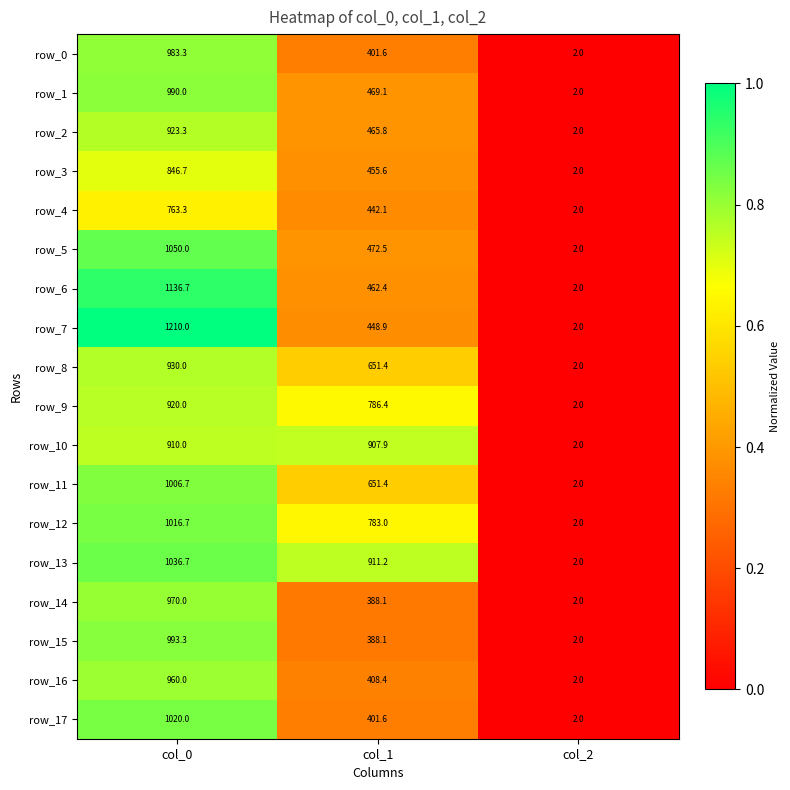

True or false: row_1 has a value of 0.4 at col_2.

False